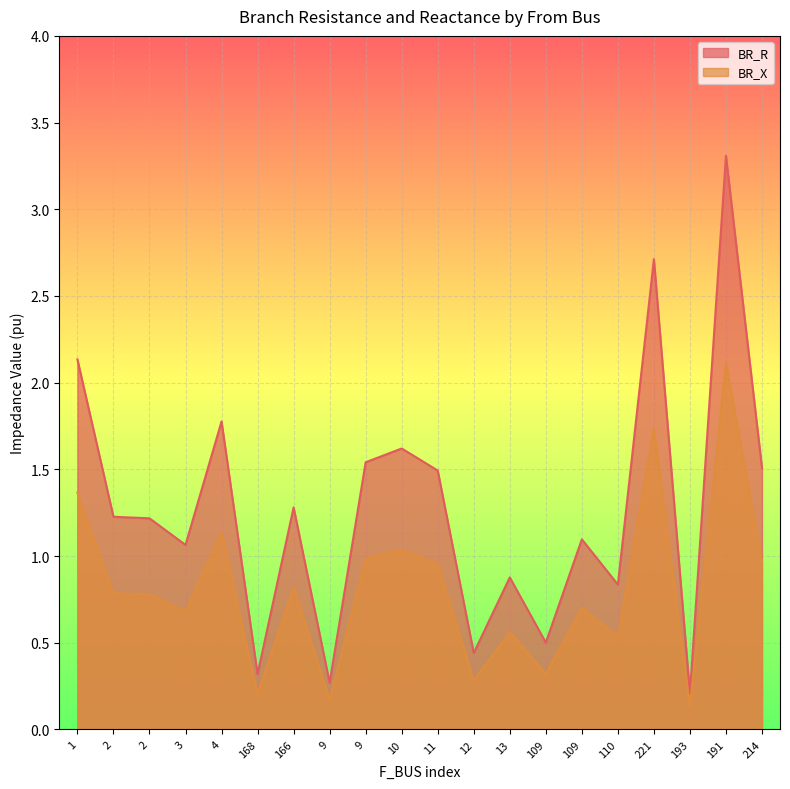

Rank the categories by BR_X value from highest to lowest.

191, 221, 1, 4, 10, 9, 214, 11, 166, 2, 2, 109, 3, 13, 110, 109, 12, 168, 9, 193